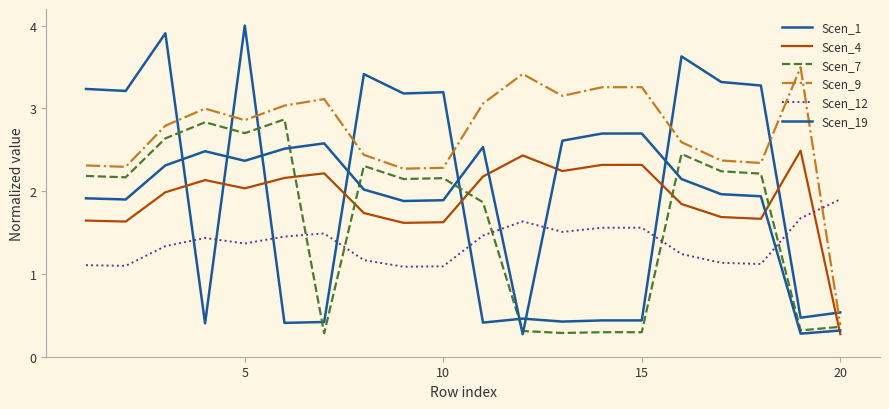

How many lines are shown in the chart?

6